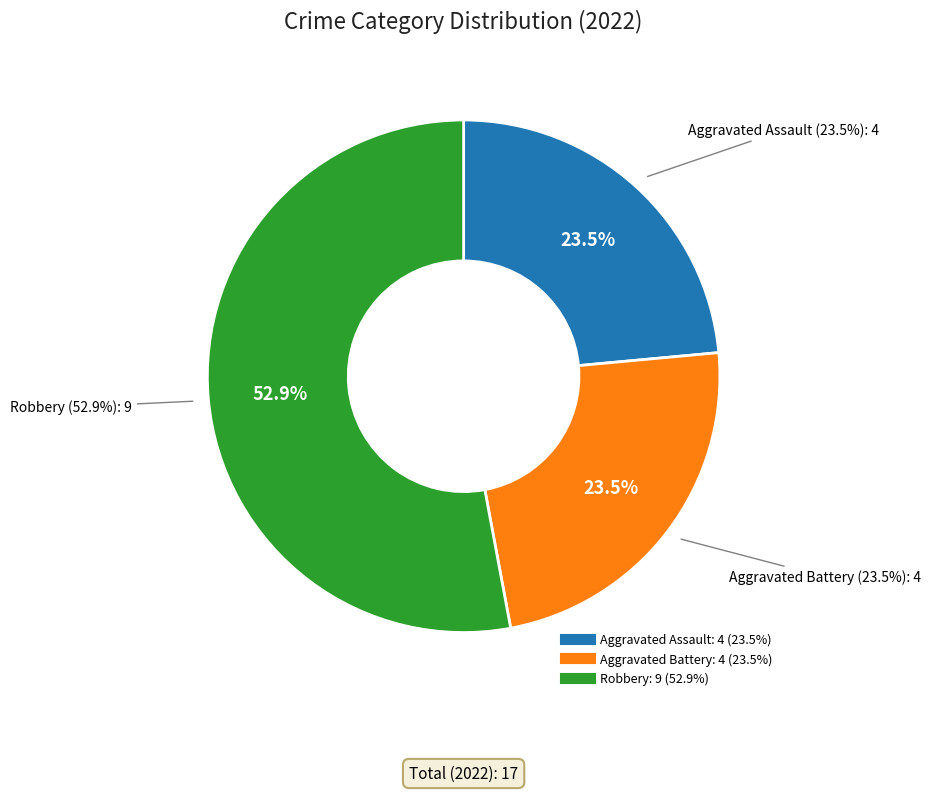

The Criminal Sexual Assault slice represents 0% of the pie. True or false?

True